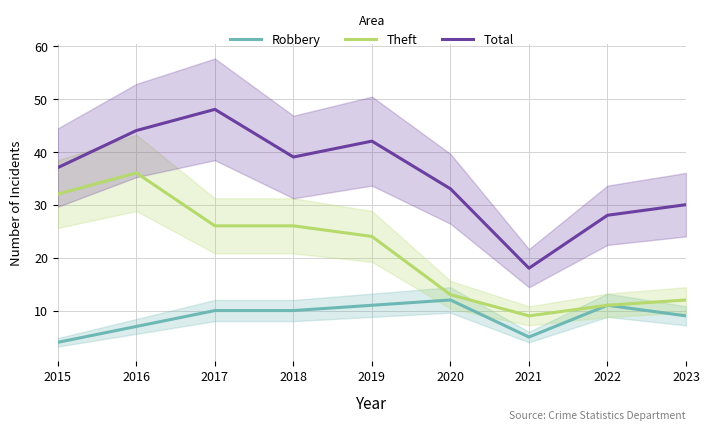

How many interior local peaks does the Robbery series have?

2